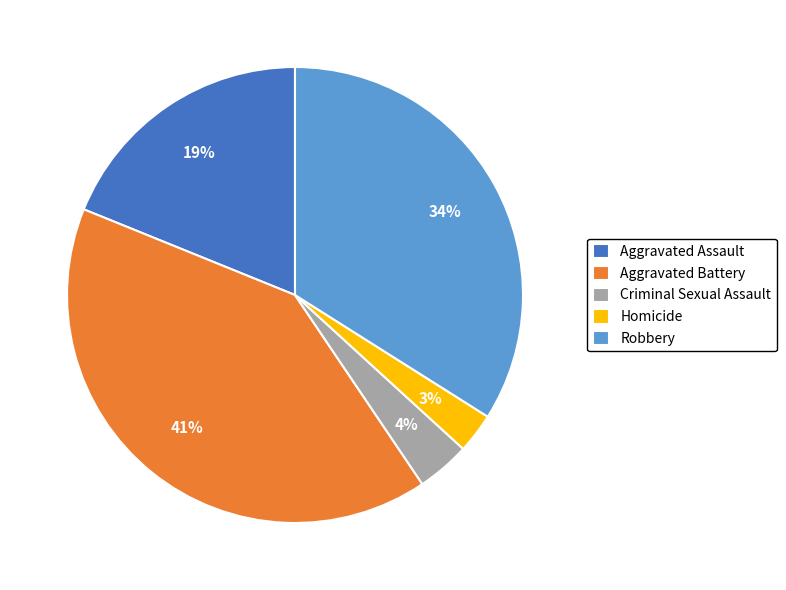

Combined, do Criminal Sexual Assault and Aggravated Battery account for over 50%?

No